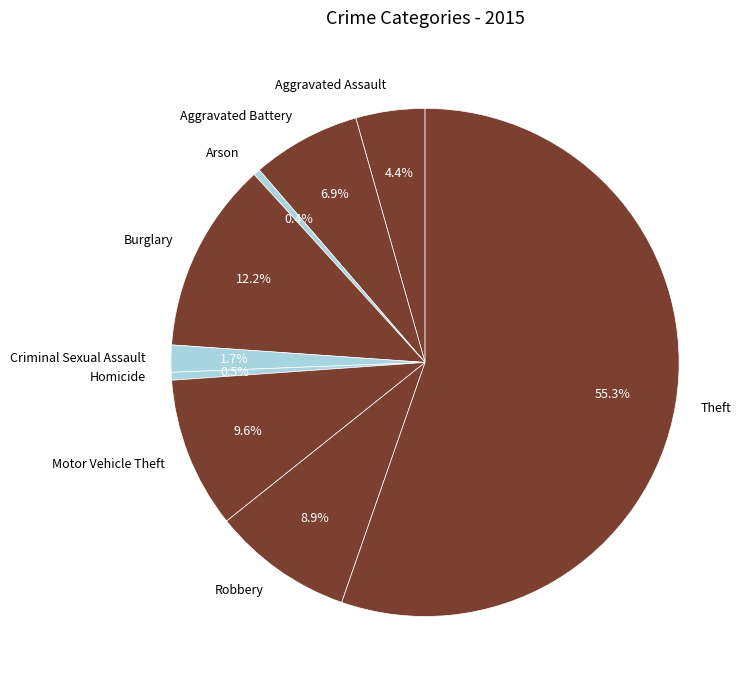

How many slices are in this pie chart?

9